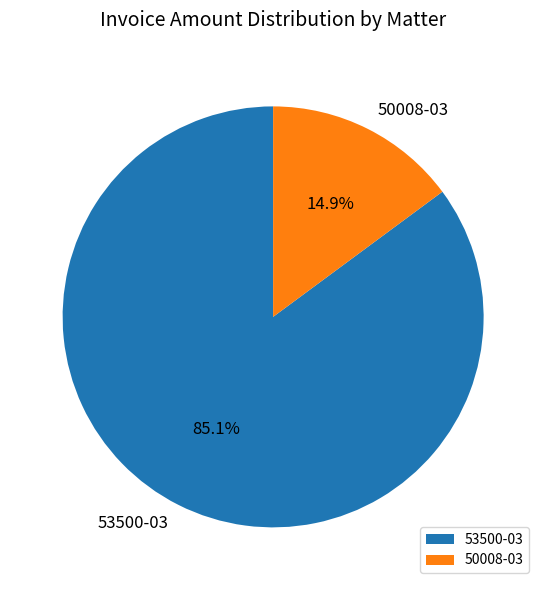

Which slice represents more than half of the pie?

53500-03